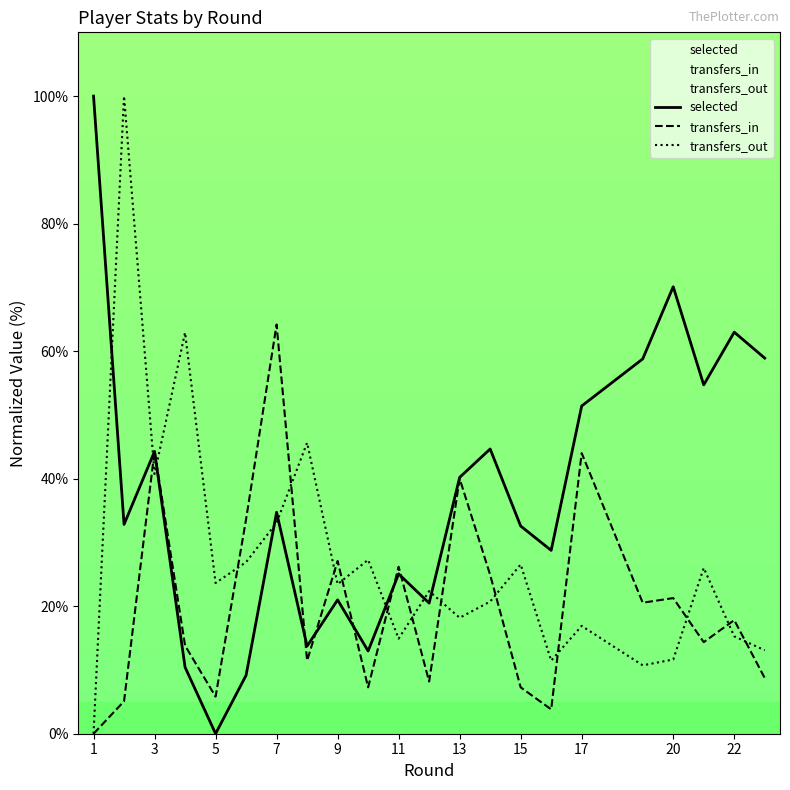

True or false: selected and transfers_out cross at least once.

True